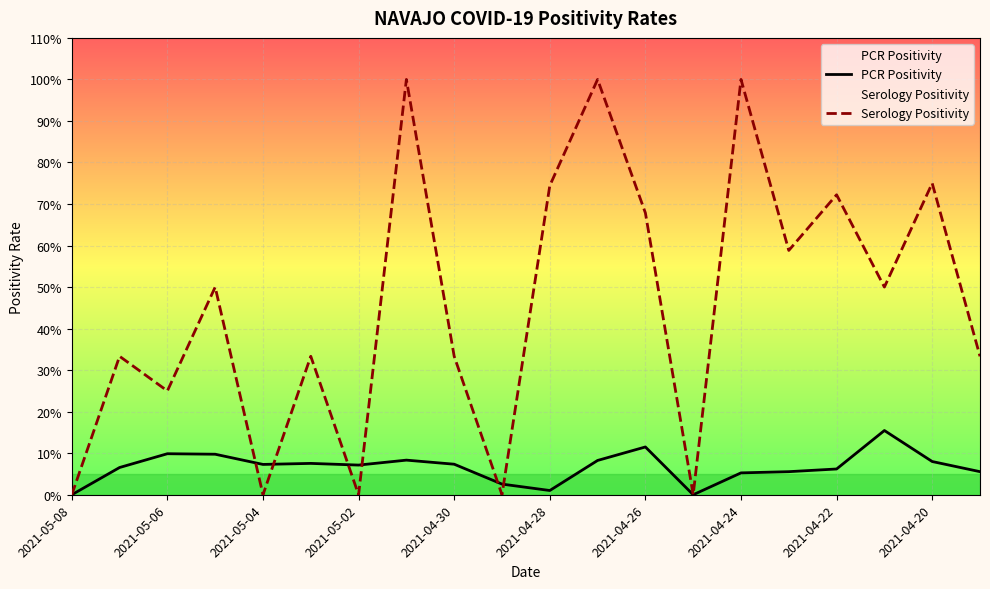

What are all the series names shown in the legend?

PCR Positivity, Serology Positivity